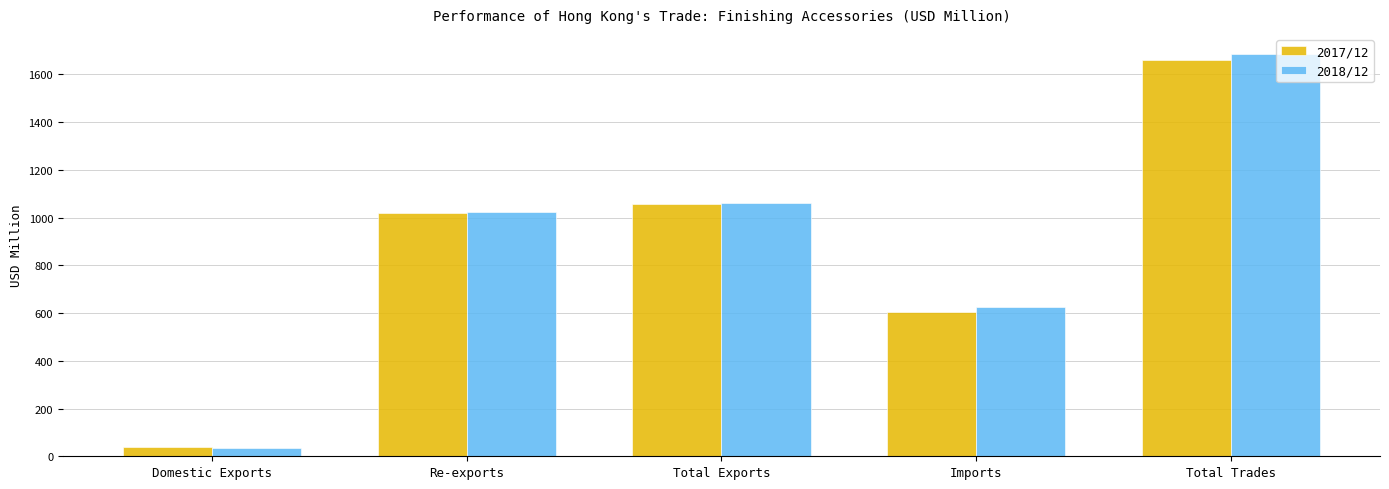

What are all the series names shown in the legend?

2017/12, 2018/12